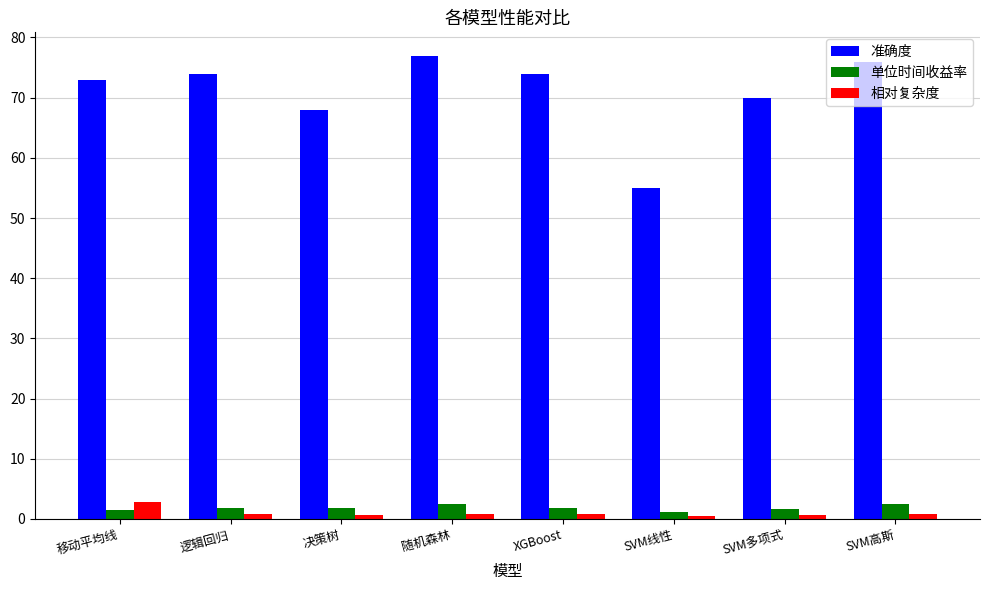

What is the sum of all 单位时间收益率 values?

14.8